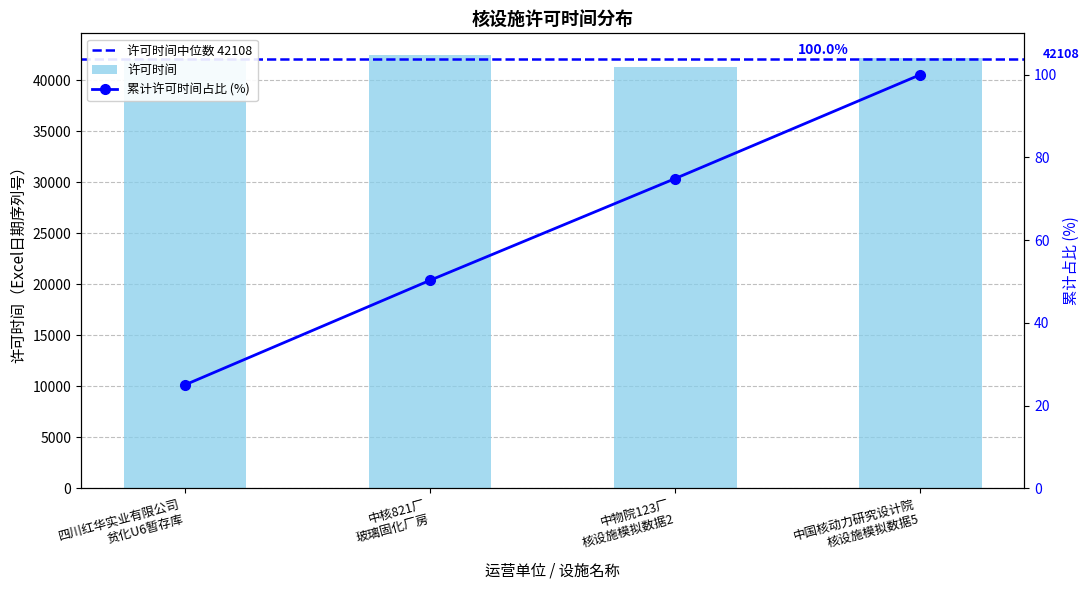

At which category does the chart reach its minimum across all series?

中物院123厂
核设施模拟数据2